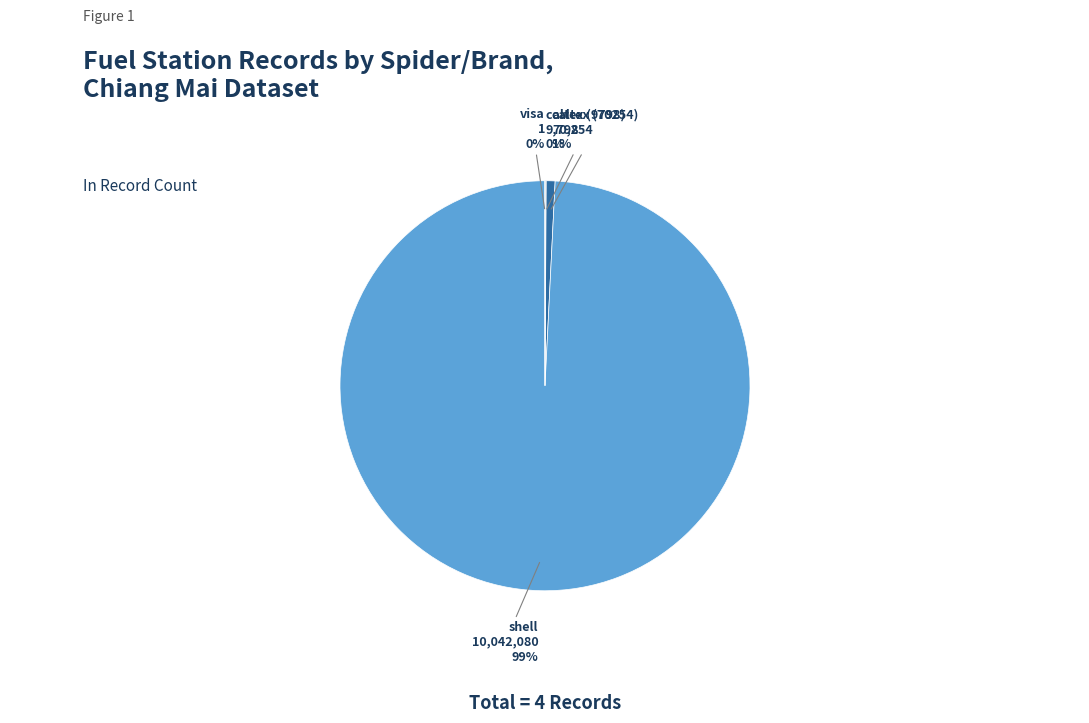

What is the largest slice in the pie chart?

shell